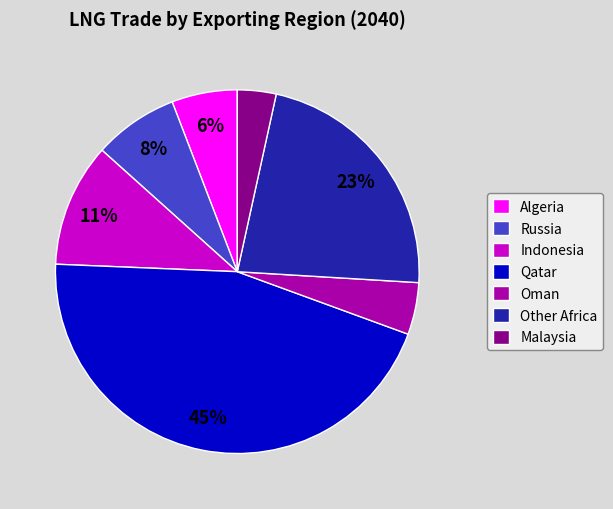

Which has a higher value, Qatar or Oman?

Qatar